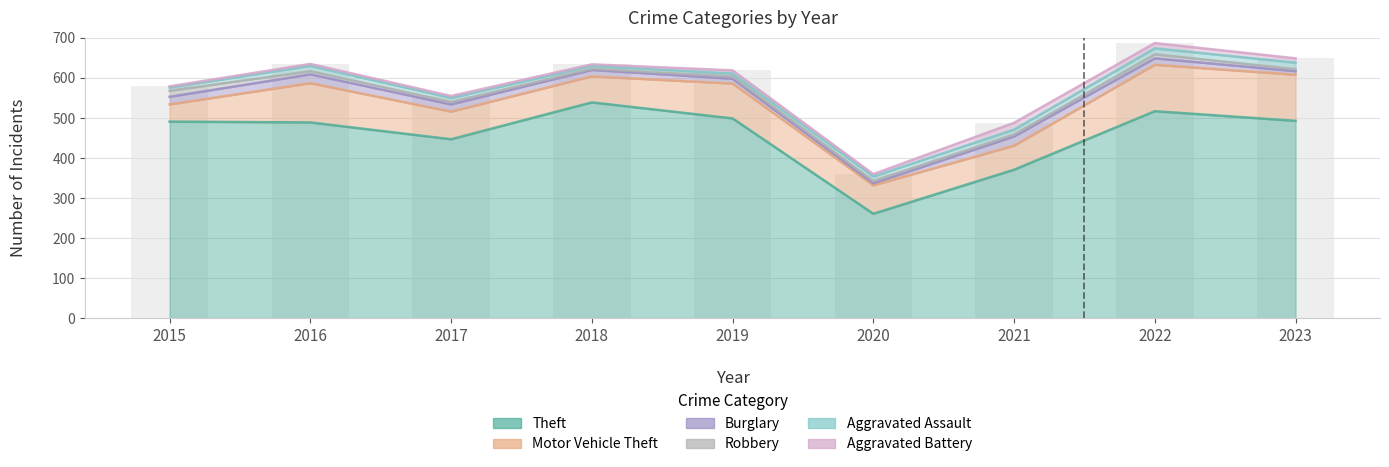

What is the sum of the Burglary values at 2015 and 2023?

28